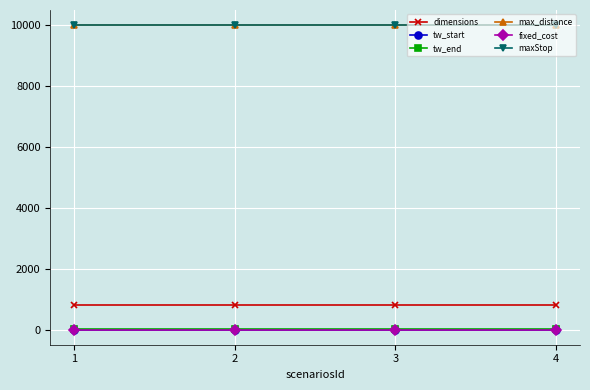

True or false: max_distance and fixed_cost intersect in this chart.

False